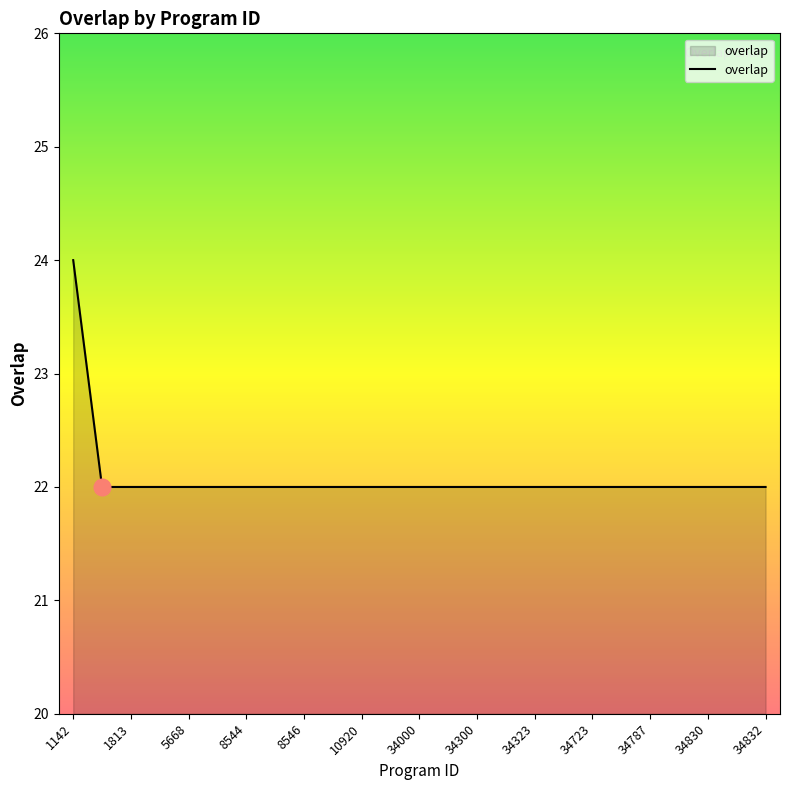

What is the maximum value shown in the chart?

24